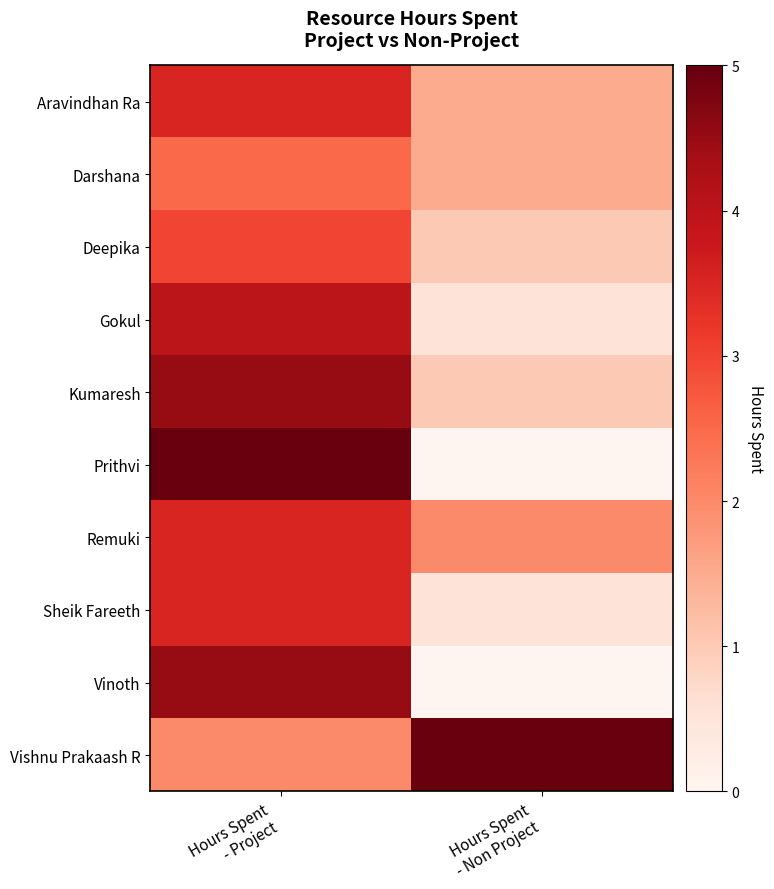

At which category is the sum across all series the highest?

Hours Spent
- Project